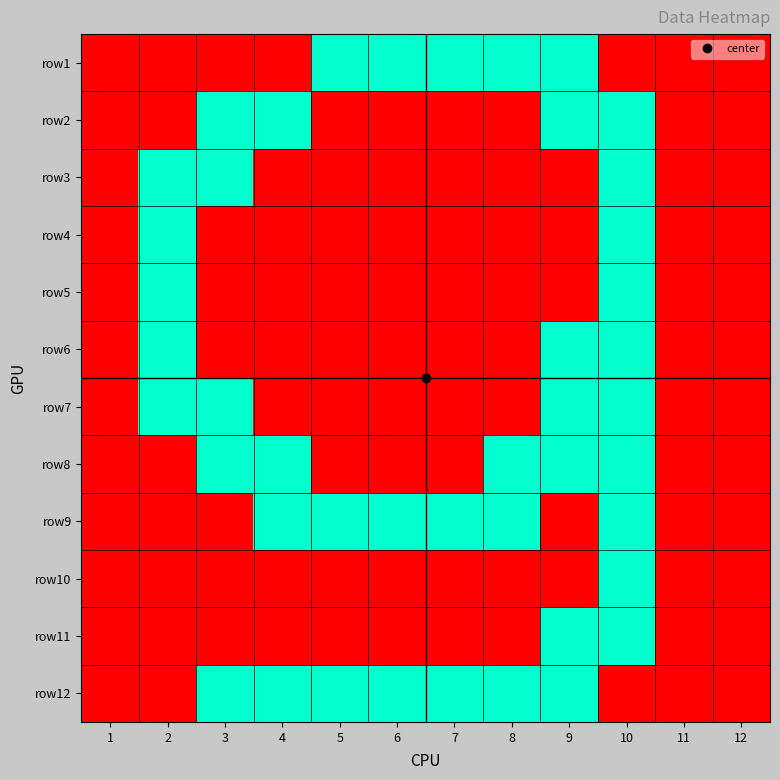

Which has a higher value, 7 or 9?

7